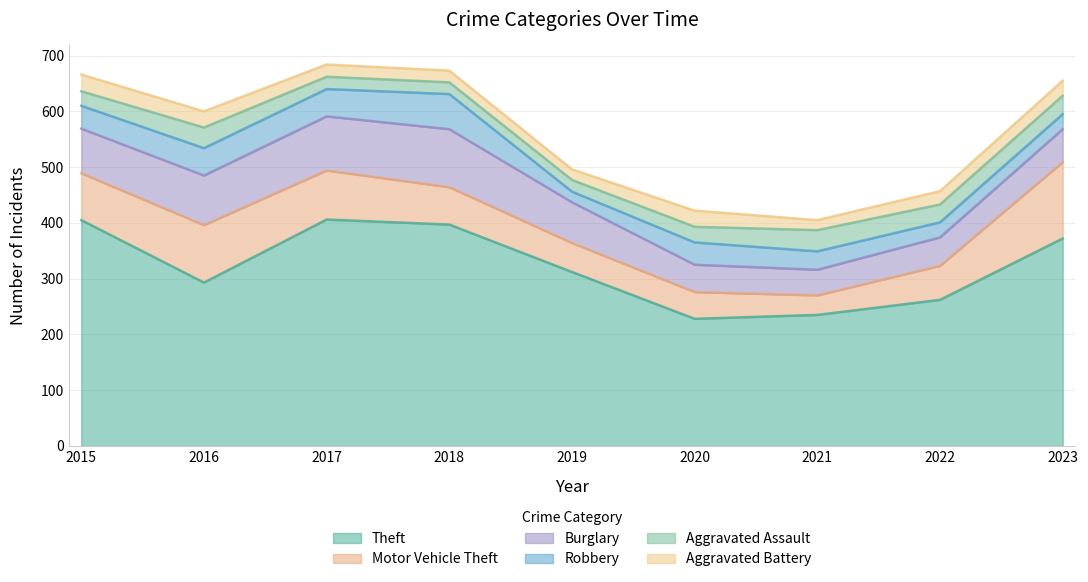

In Aggravated Assault, how many points are lower than both neighbors (excluding endpoints)?

1